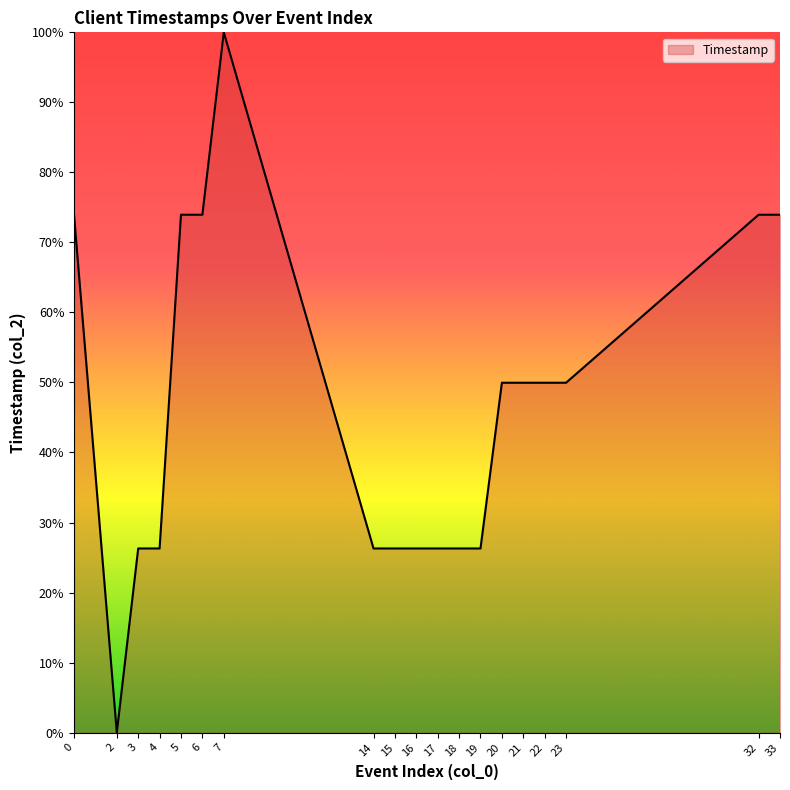

True or false: the data shows 83.3 at 20.

False